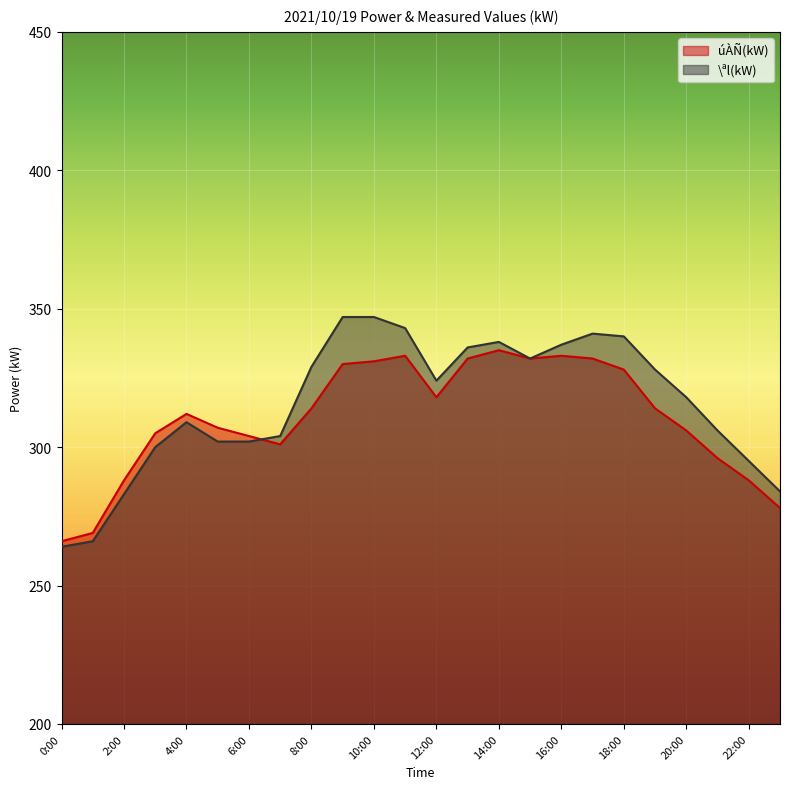

What is the difference between the second highest and second lowest values in the \ªl(kW) series?

81